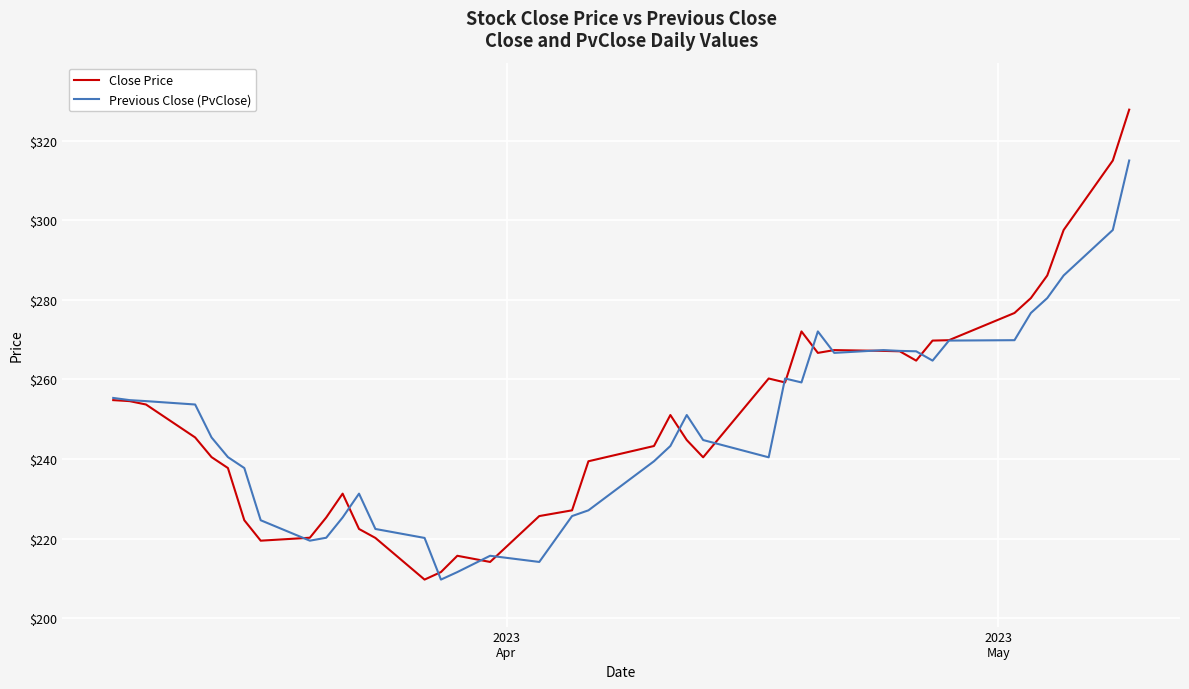

List the series in order of their peak value, highest first.

Close Price, Previous Close (PvClose)